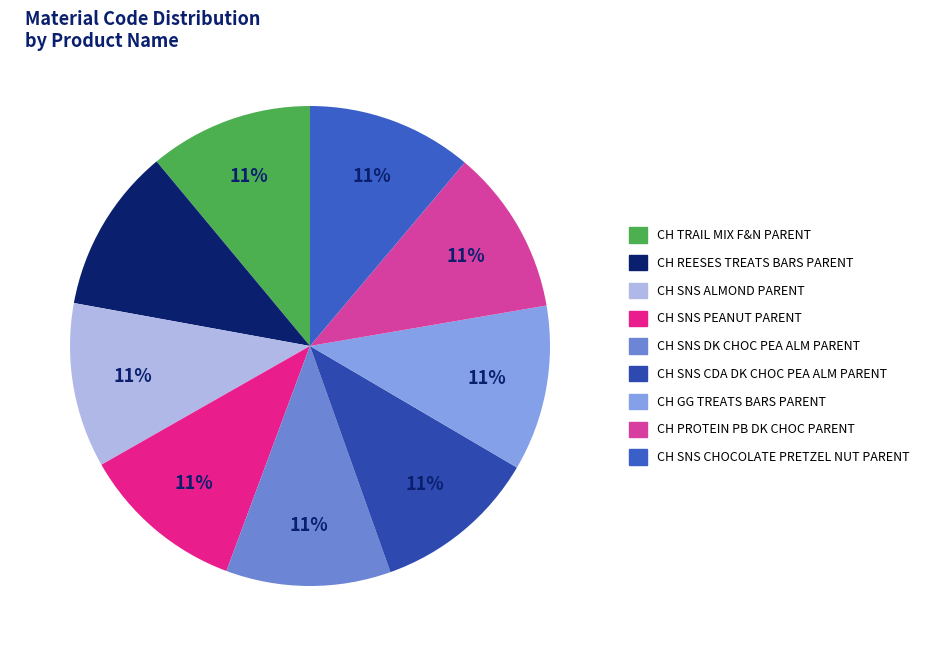

Which slice is the largest?

CH SNS CHOCOLATE PRETZEL NUT PARENT